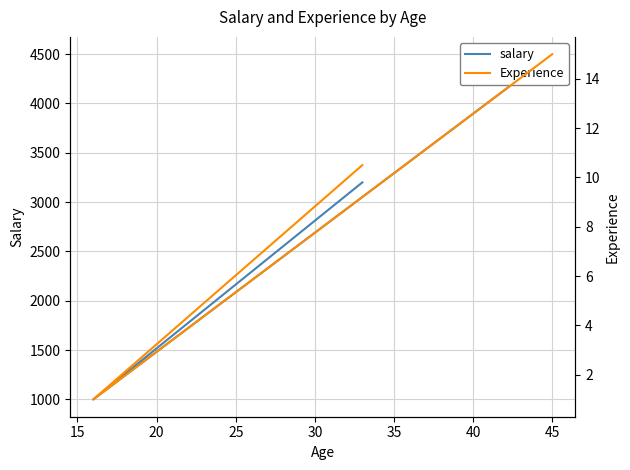

At 15, list the series in order from largest to smallest.

salary, Experience